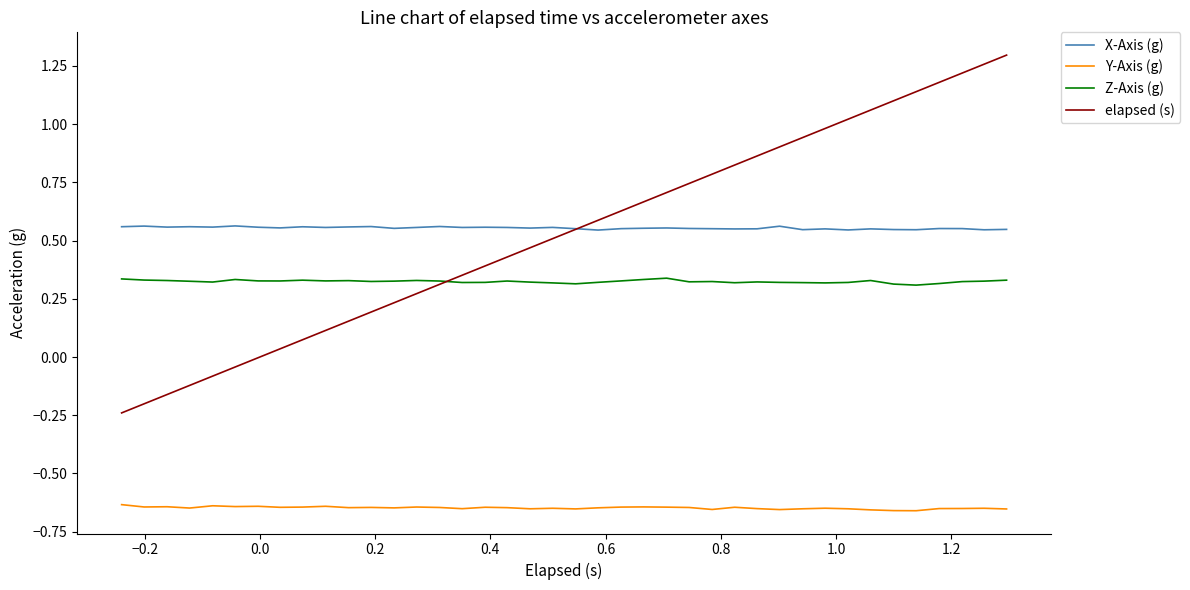

Is this an area chart (filled region under the line)?

No